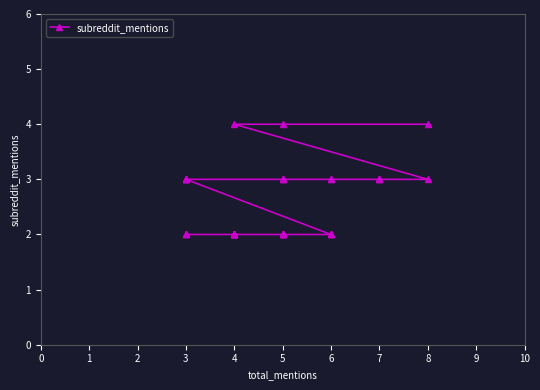

Which has a higher value, 4 or 5?

5